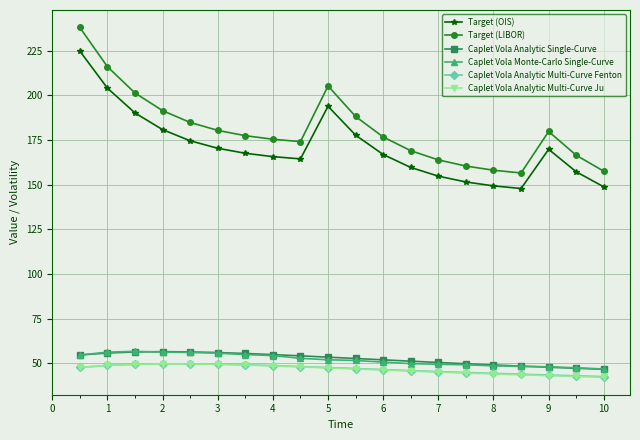

What is the lowest value of the Caplet Vola Analytic Multi-Curve Ju series?

42.1